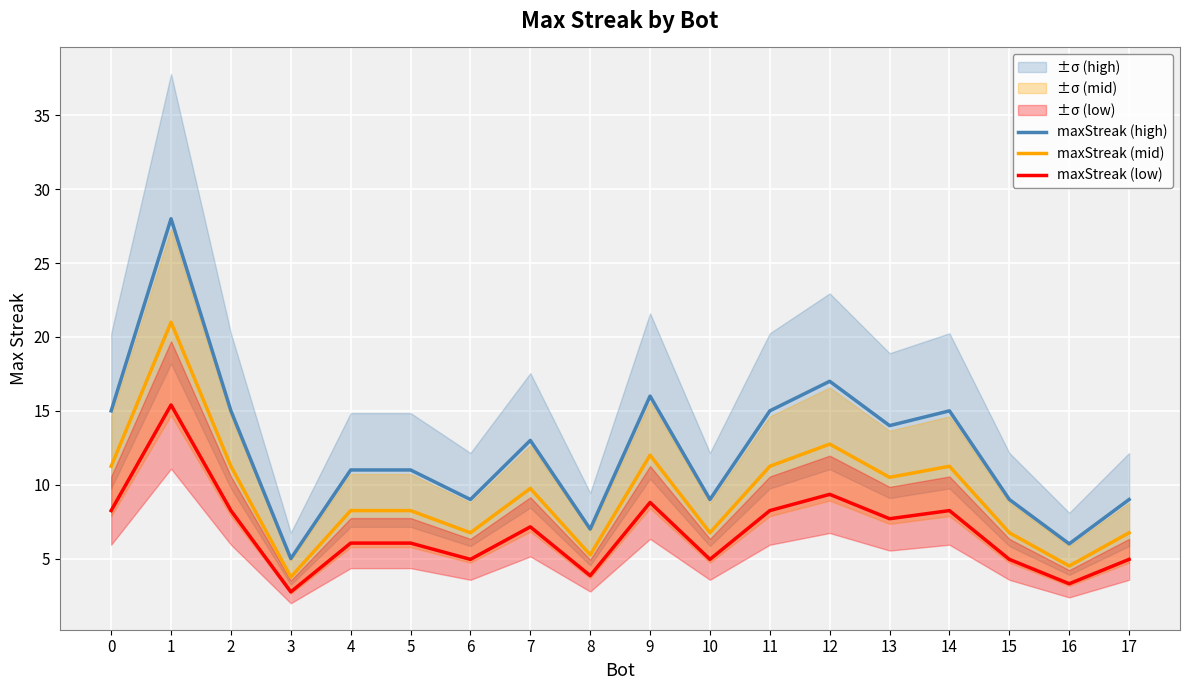

True or false: maxStreak (mid) and maxStreak (high) intersect in this chart.

False